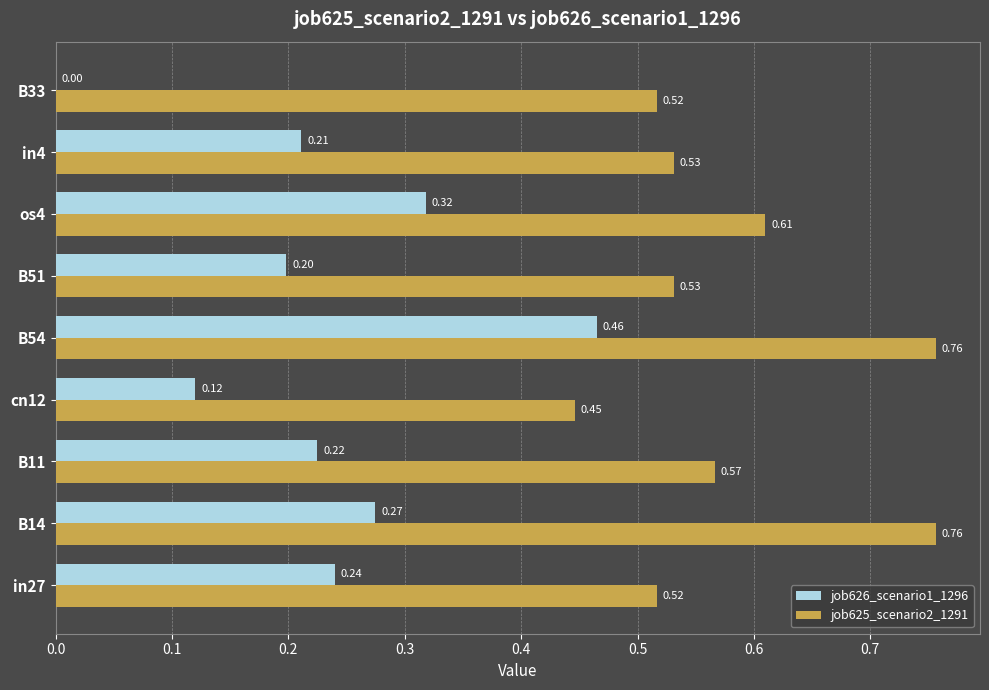

What is the total value across all series at in4?

0.7